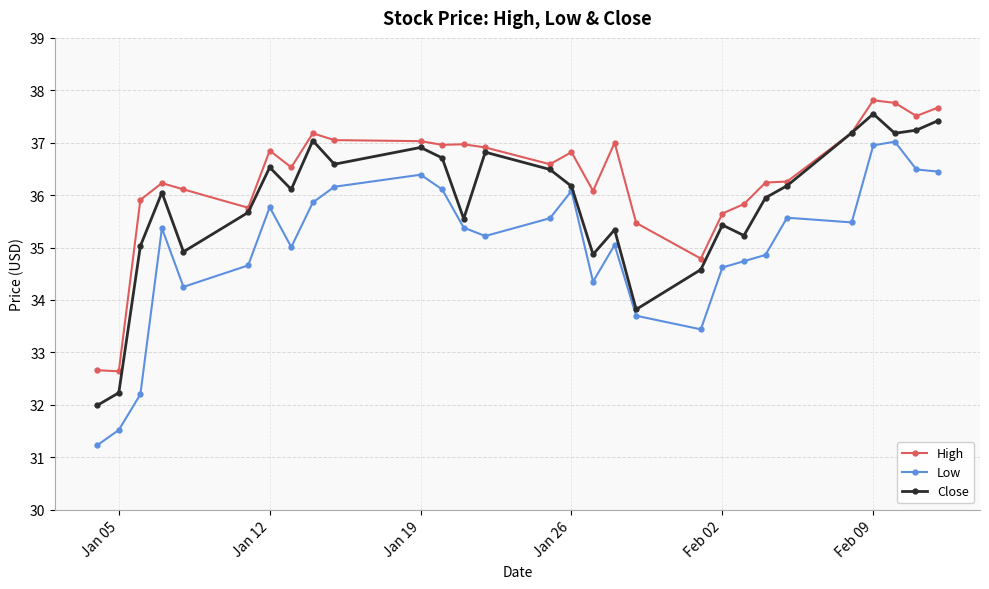

True or false: High and Low intersect in this chart.

False